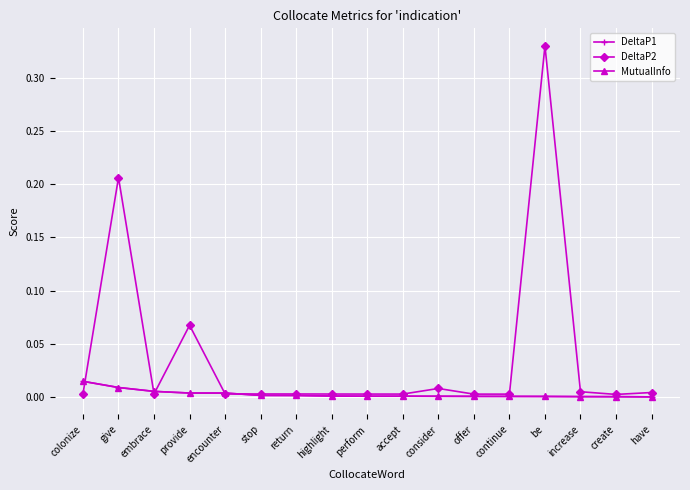

Which series has the widest spread of values?

DeltaP2